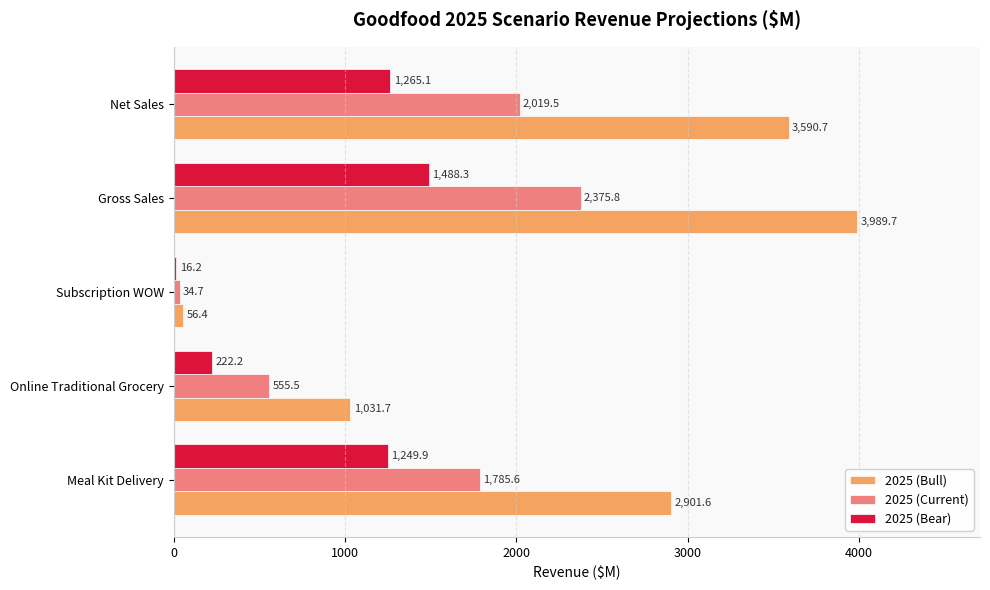

List the series in order of their peak value, highest first.

2025 (Bull), 2025 (Current), 2025 (Bear)